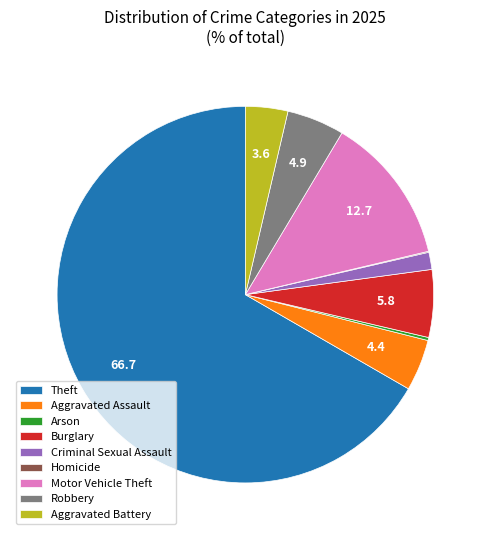

Is there a majority slice in this chart?

Yes